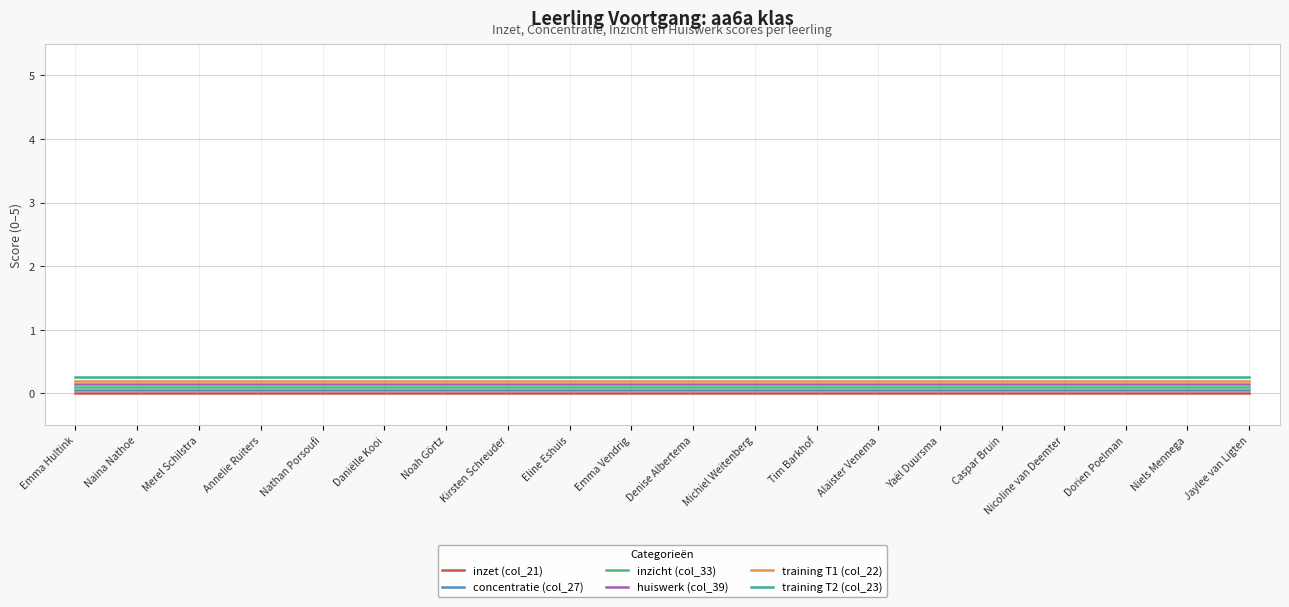

How many distinct data groups are displayed?

6